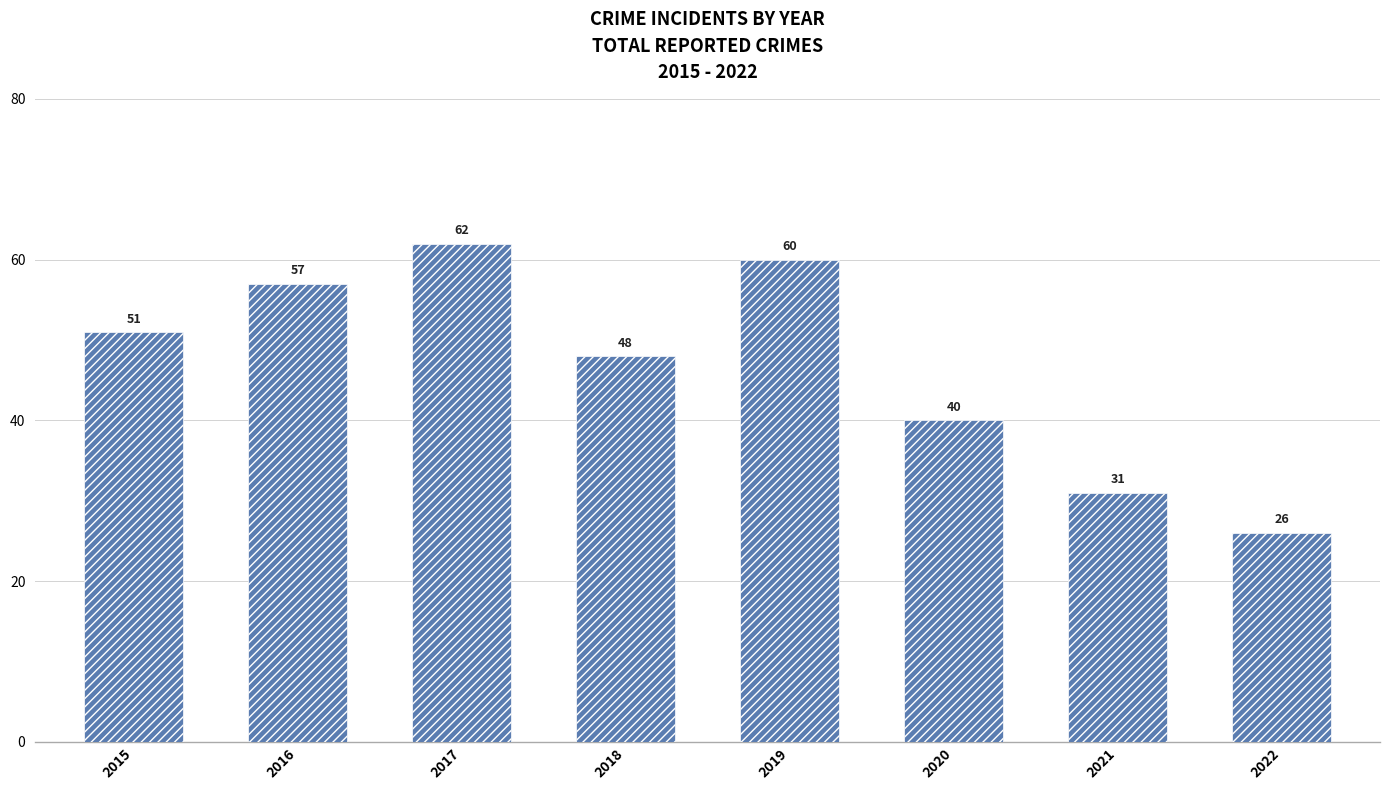

What is the sum of all values?

375